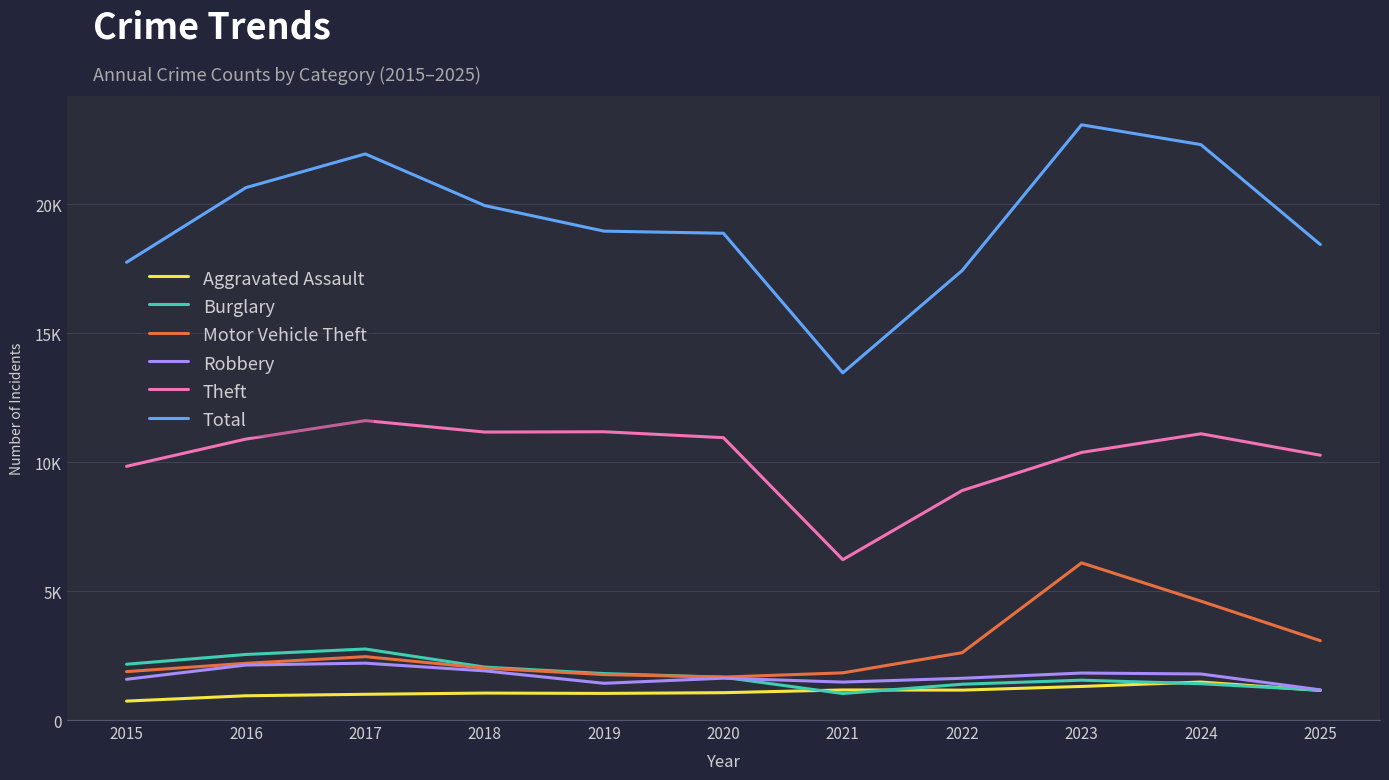

Rank the categories by Robbery value from highest to lowest.

2017, 2016, 2018, 2023, 2024, 2020, 2022, 2015, 2021, 2019, 2025